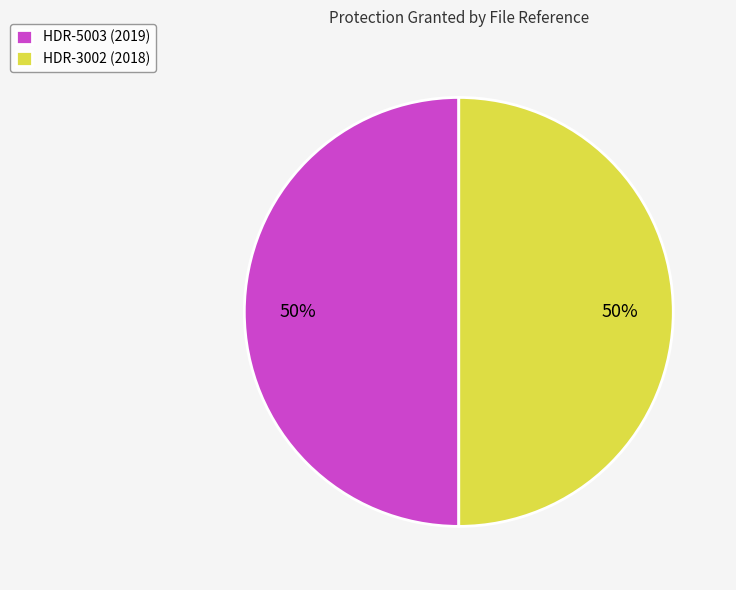

Do HDR-3002 (2018) and HDR-5003 (2019) together represent more than half of the pie?

Yes